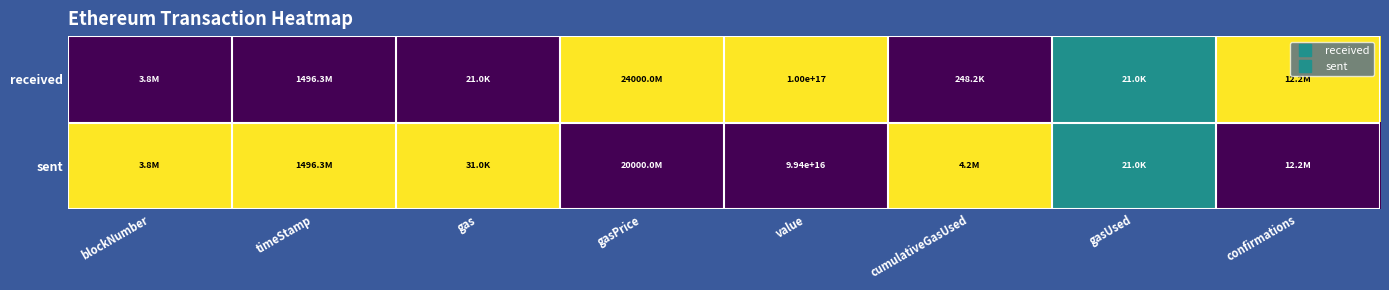

Rank the categories by received value from lowest to highest.

blockNumber, timeStamp, gas, cumulativeGasUsed, gasUsed, gasPrice, value, confirmations